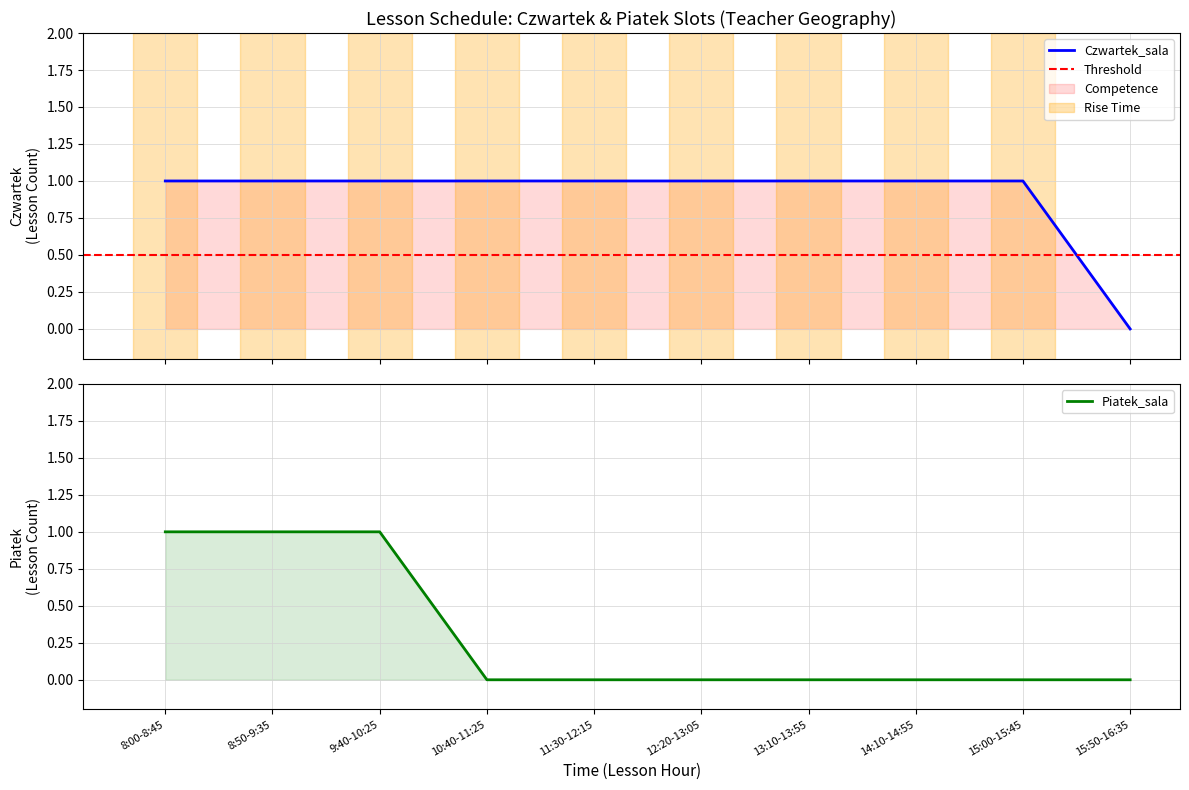

Which category has the highest value across all series?

8:00-8:45